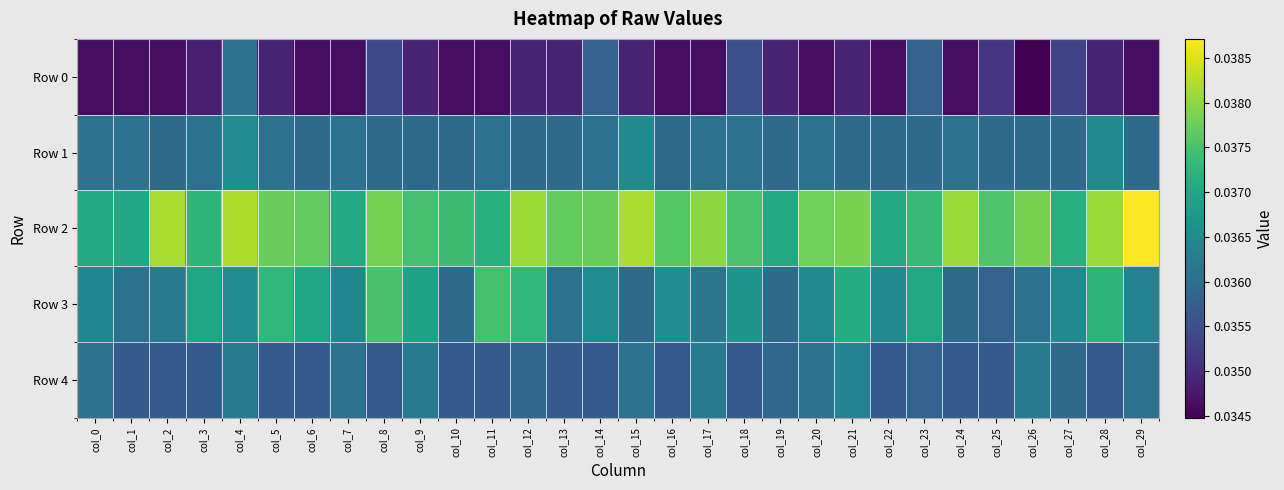

List the series in order of their peak value, highest first.

Row 2, Row 3, Row 1, Row 4, Row 0